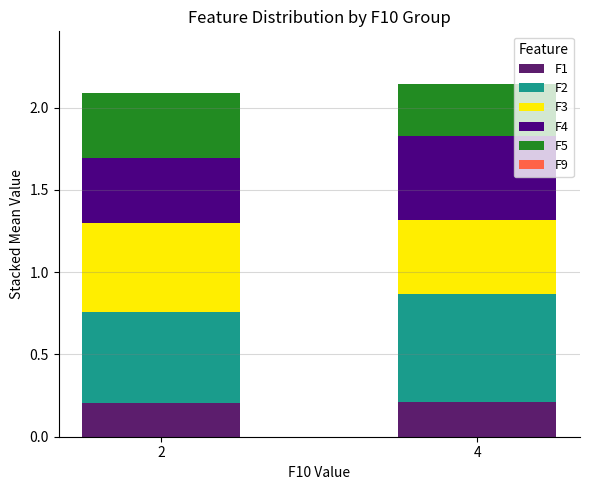

The value of F1 at 2 is 0.2. True or false?

True